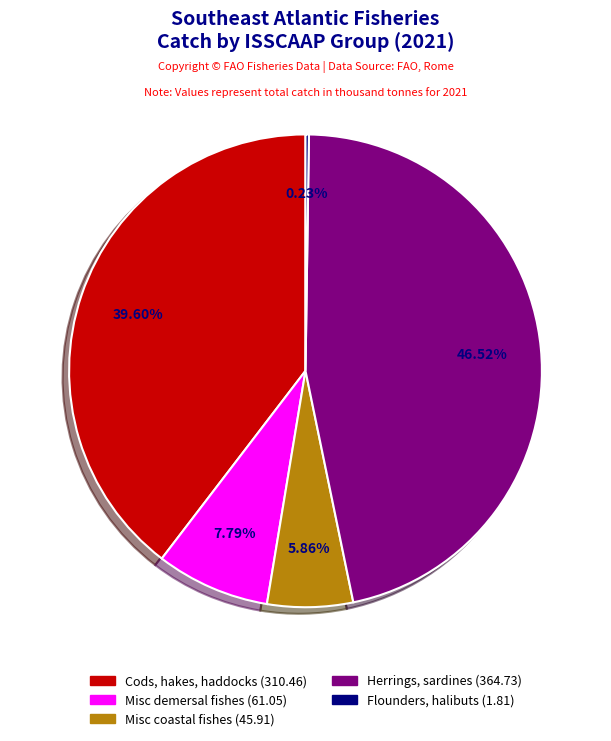

Is there any slice that represents more than half of the pie?

No